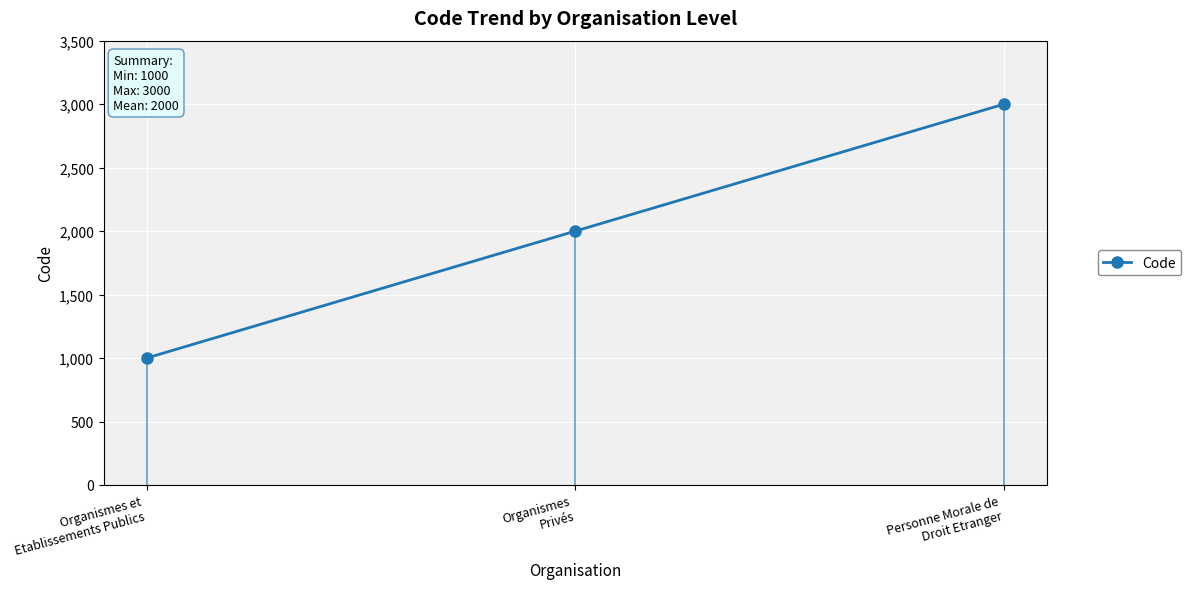

Does the chart have visible grid lines?

Yes